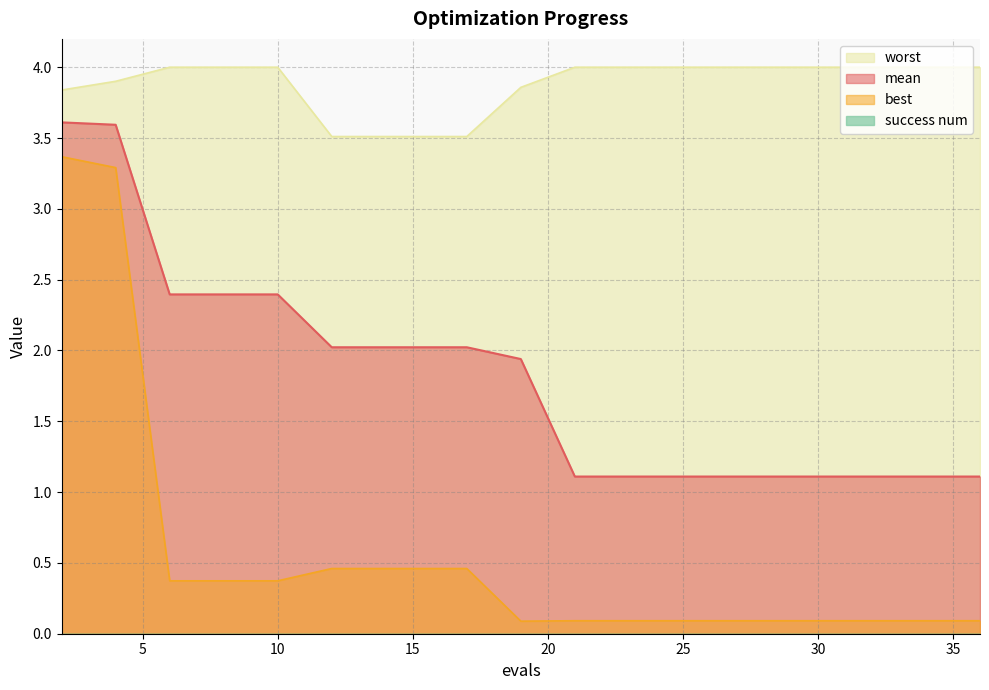

True or false: worst and best cross at least once.

False